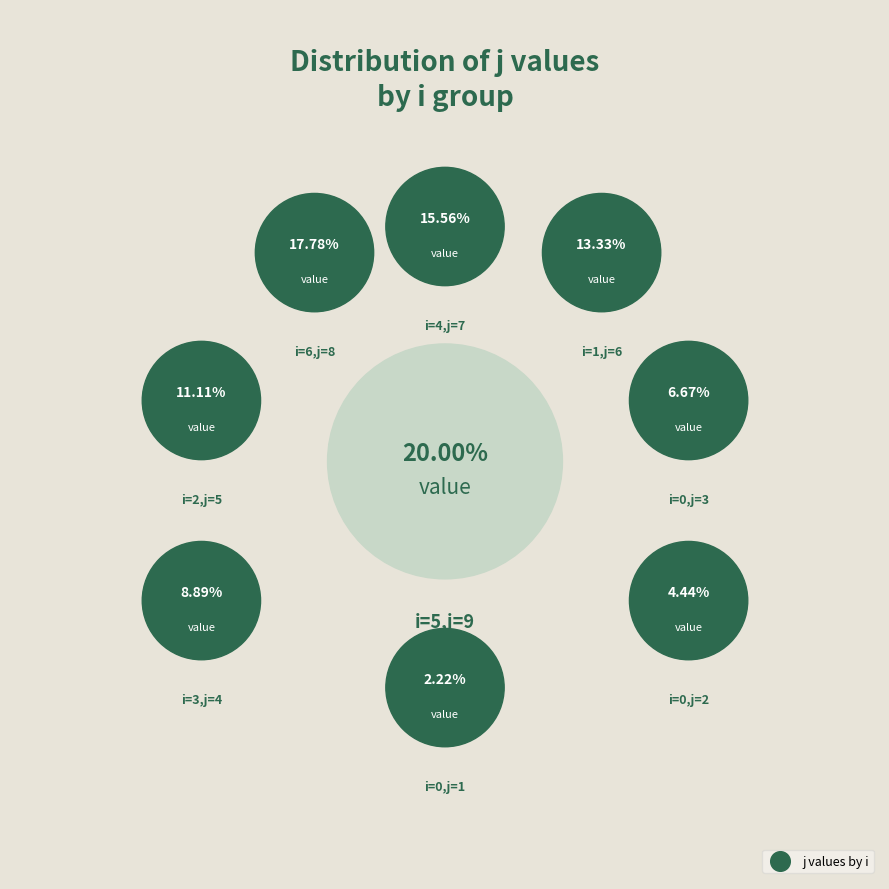

Count the number of slices in the pie.

9